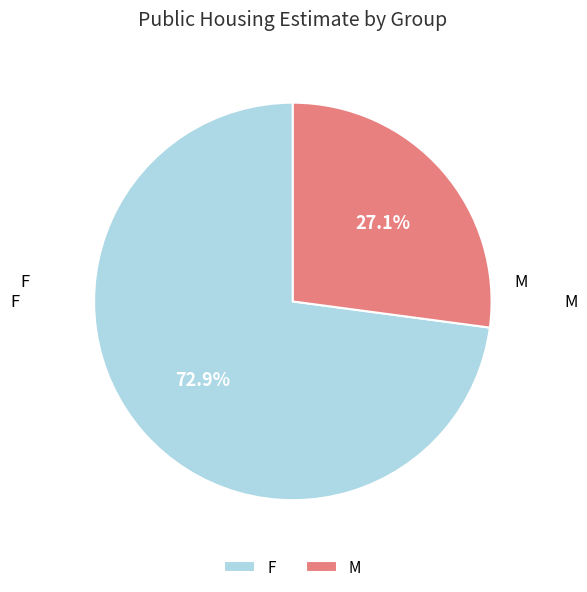

Is the sum of M and F greater than half?

Yes